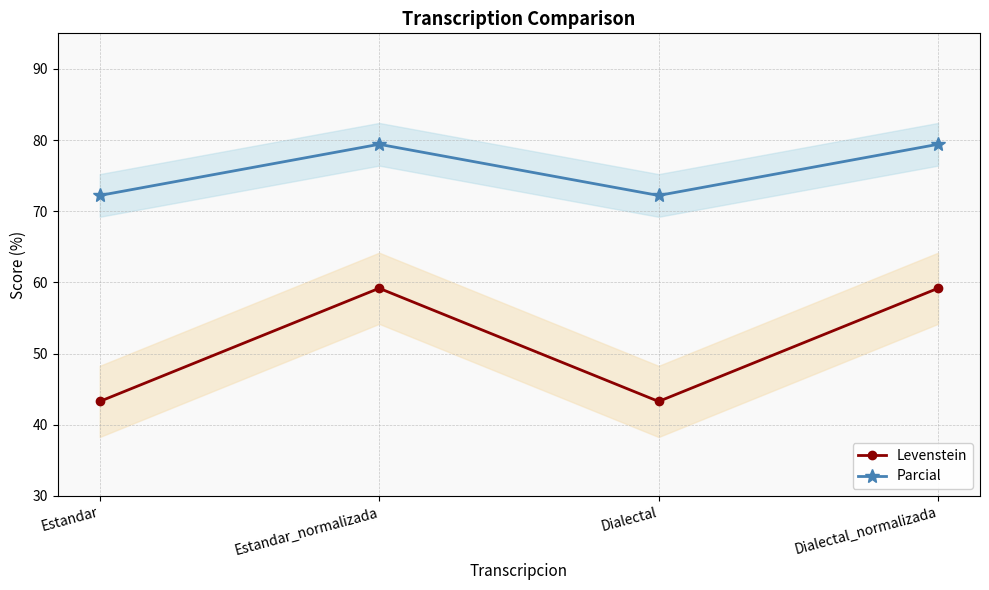

Reading right to left, list all the values displayed in this chart.

Levenstein: 59.2	43.3	59.2	43.3
Parcial: 79.4	72.2	79.4	72.2